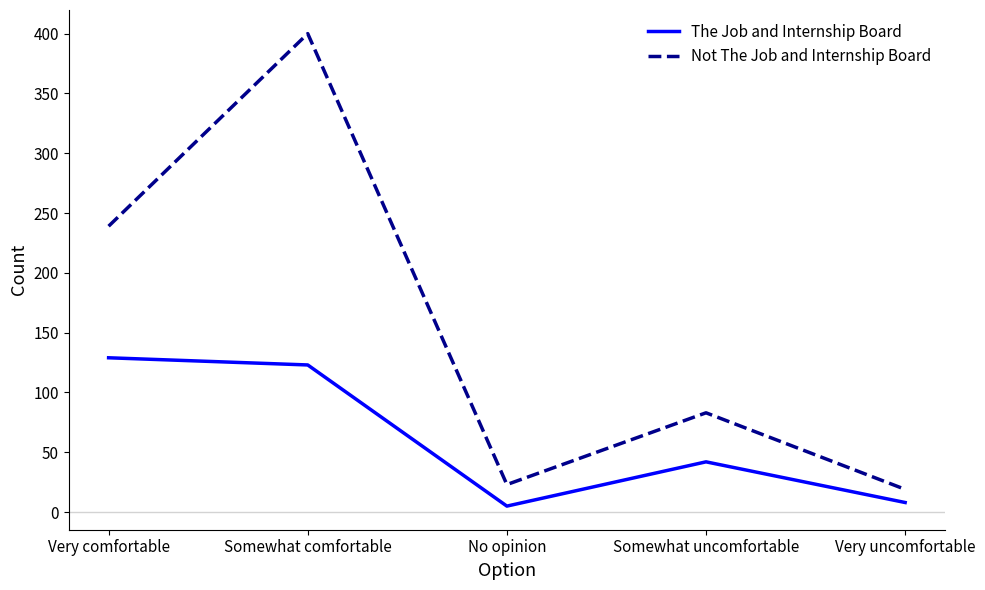

At which category is the sum across all series the highest?

Somewhat comfortable